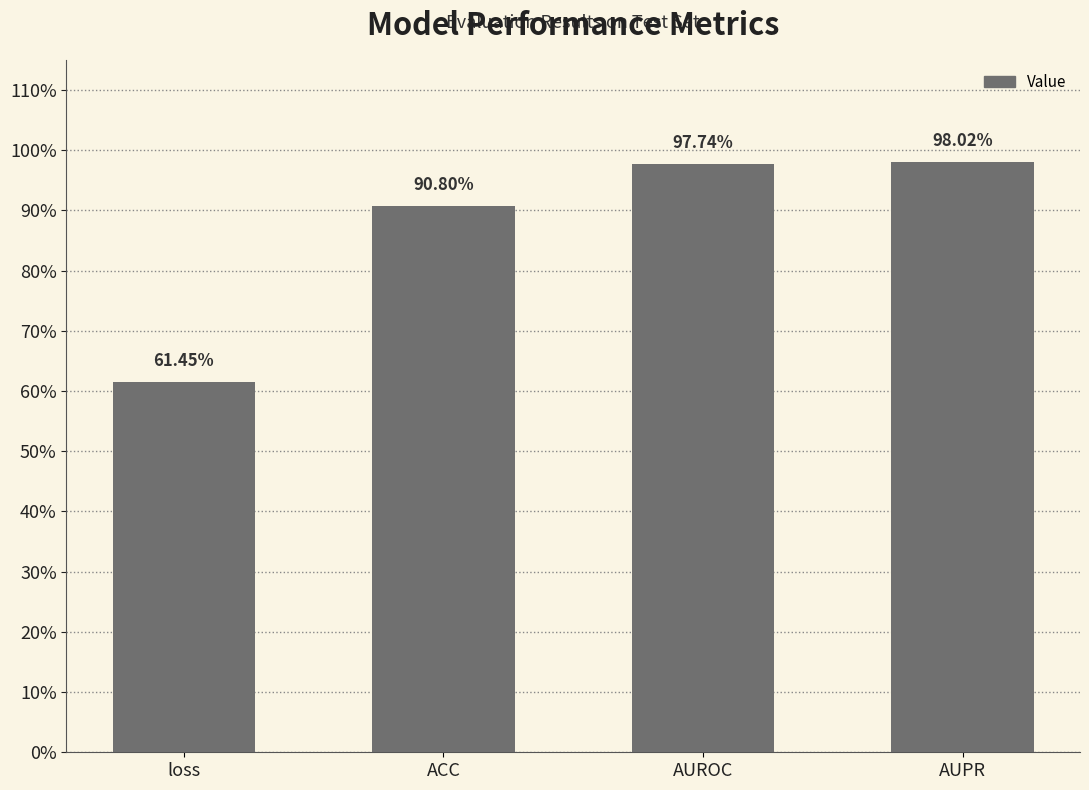

Reading left to right, extract all data points from this chart.

0.6	0.9	1.0	1.0